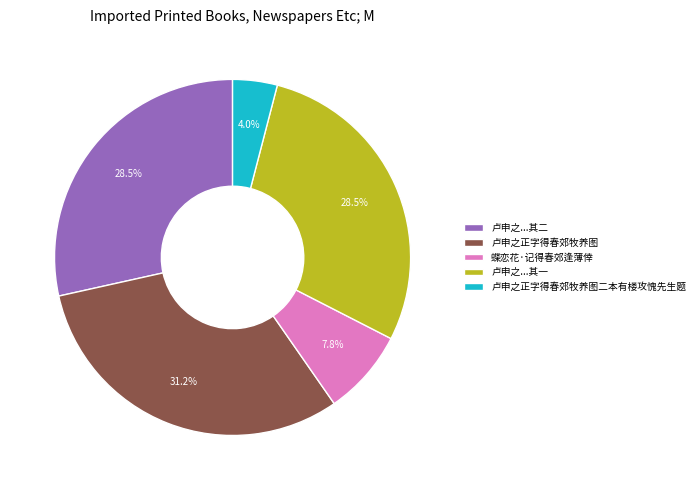

Between 蝶恋花·记得春郊逢薄倖 and 卢申之...其一, which is larger?

卢申之...其一